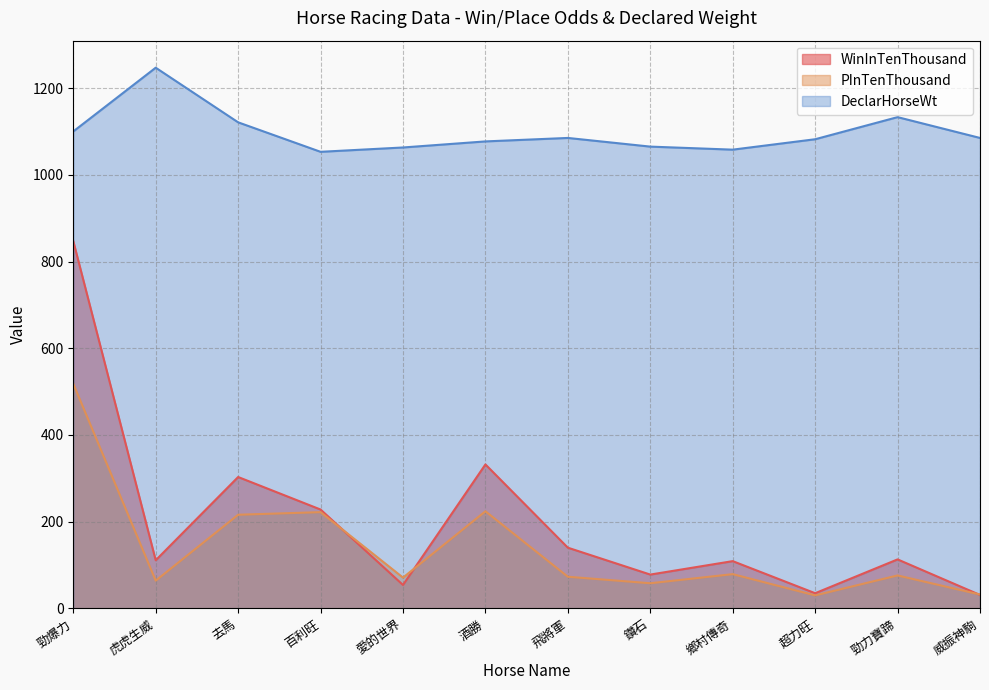

How many interior local valleys does the PInTenThousand series have?

4